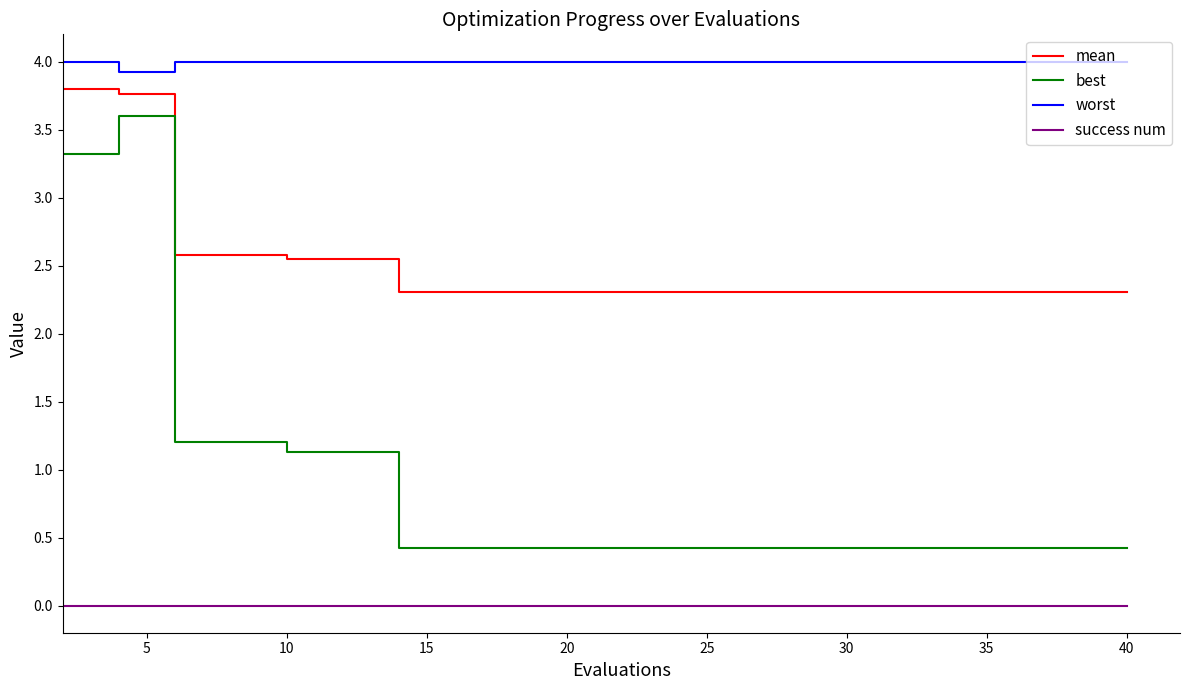

Which series has the widest spread of values?

best